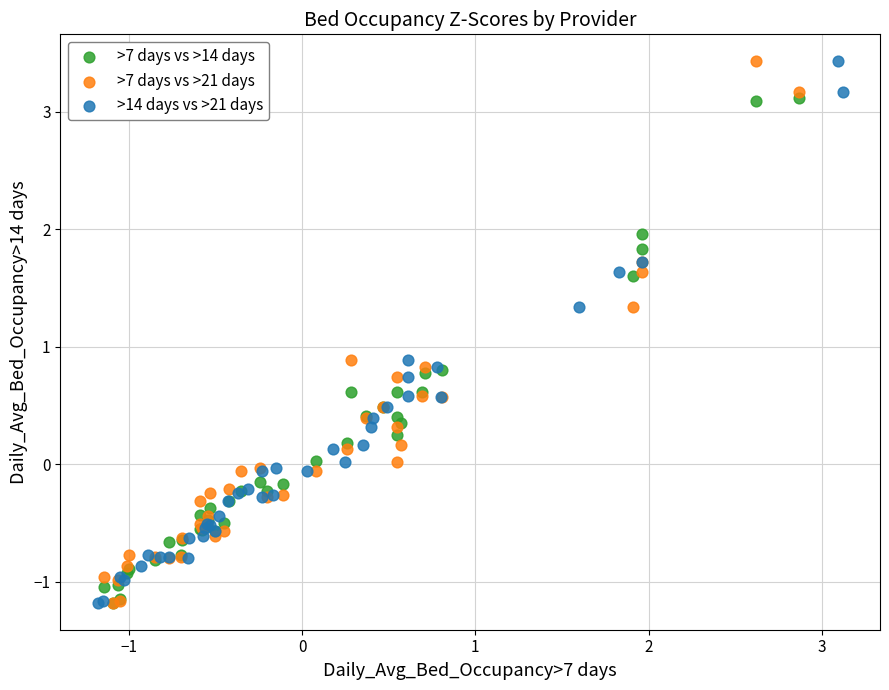

What are all the series names shown in the legend?

>7 days vs >14 days, >7 days vs >21 days, >14 days vs >21 days